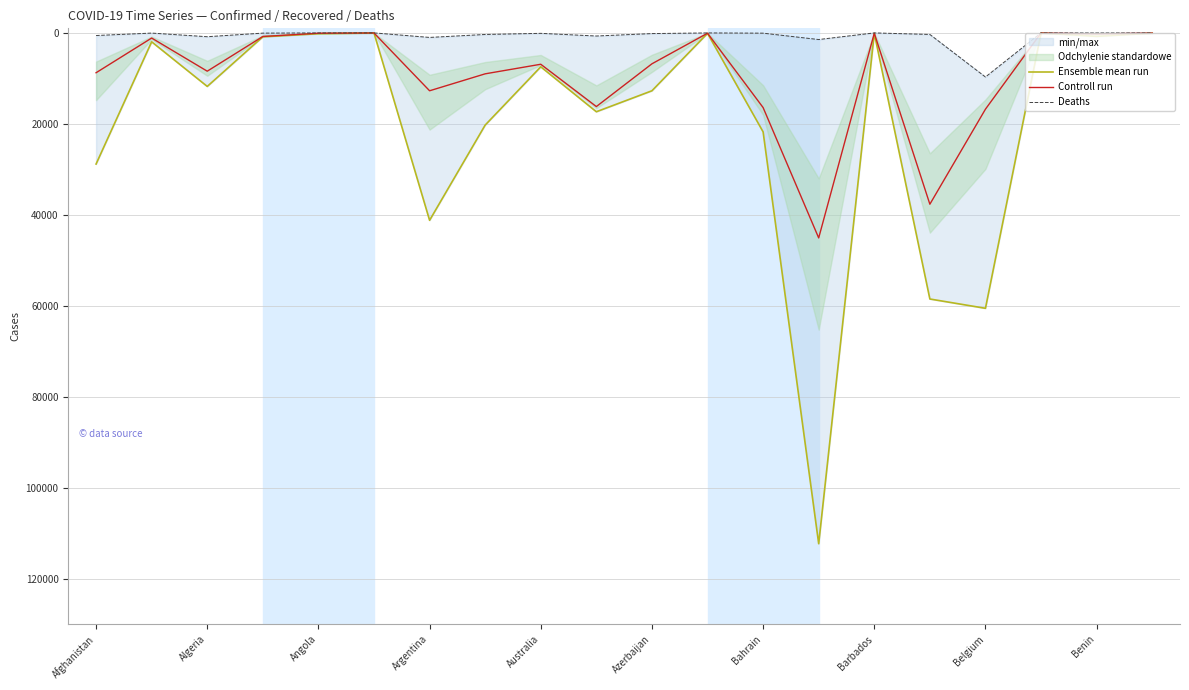

At which label does Controll run first exceed 6896?

Afghanistan